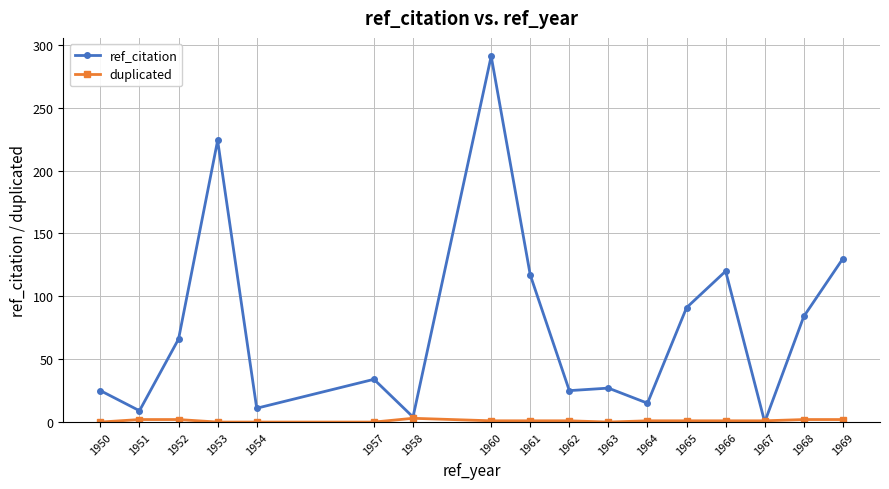

The ref_citation series shows 44 at 1962. True or false?

False